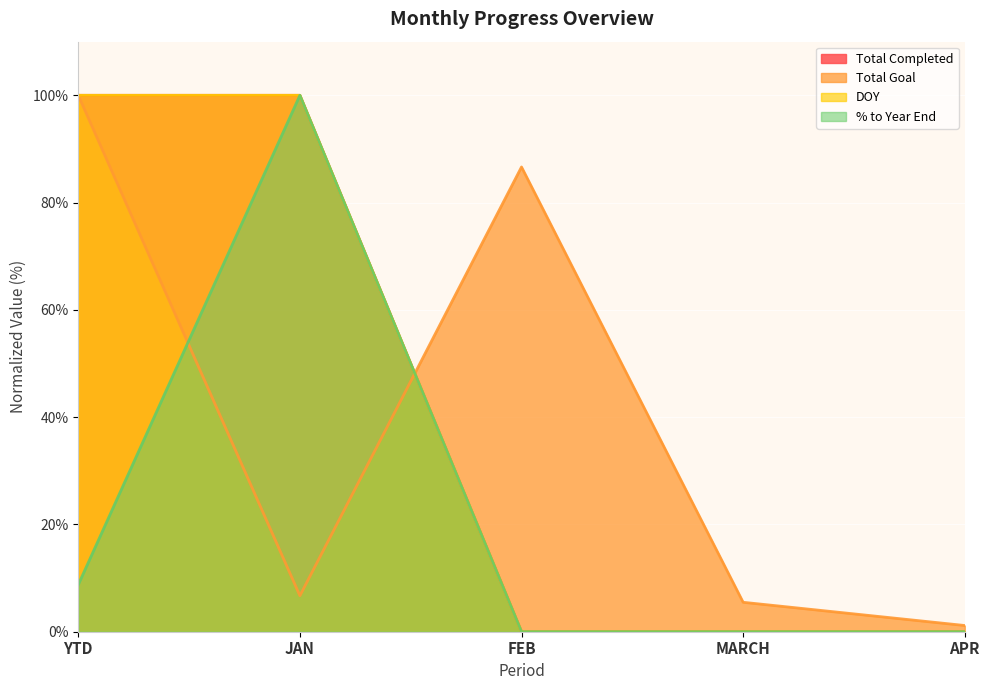

Which series has the widest spread of values?

Total Completed